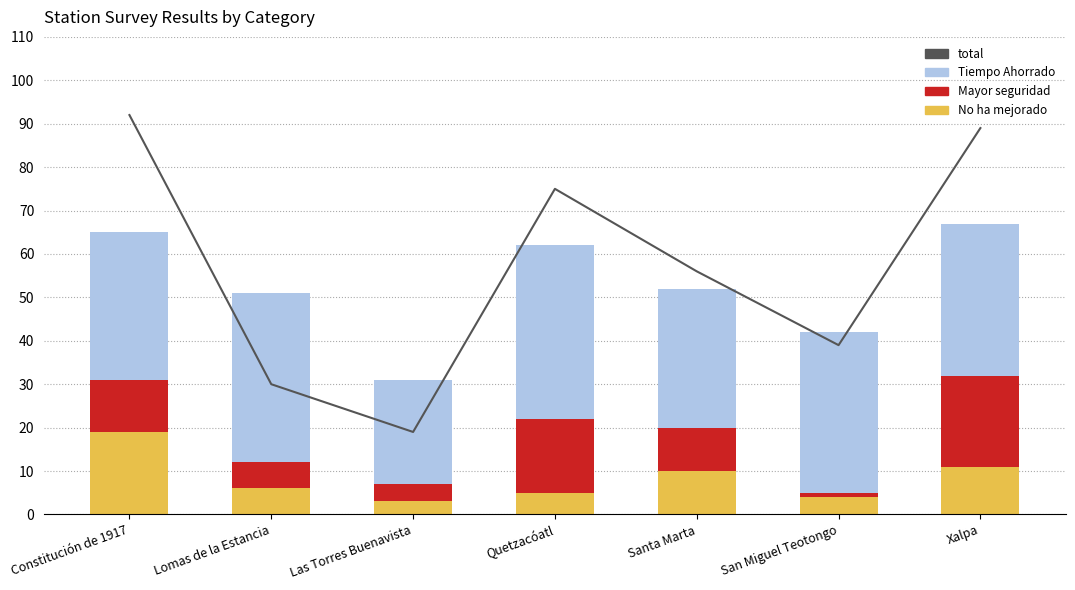

True or false: No ha mejorado has a value of 4 at San Miguel Teotongo.

True